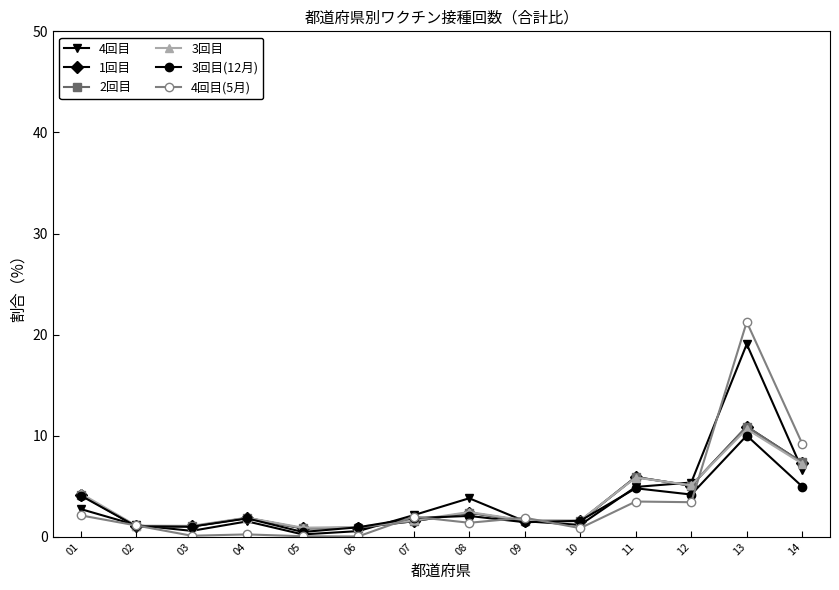

What is the difference between the highest and lowest values at 06?

0.9